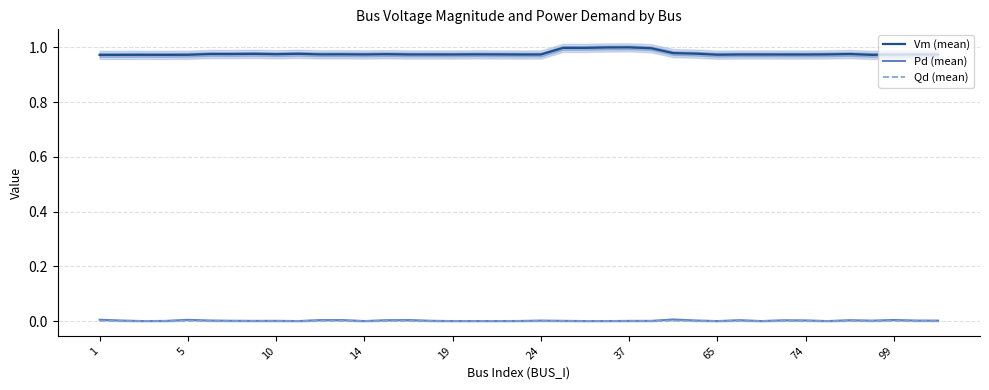

Which series has the largest total across all categories?

Vm (mean)